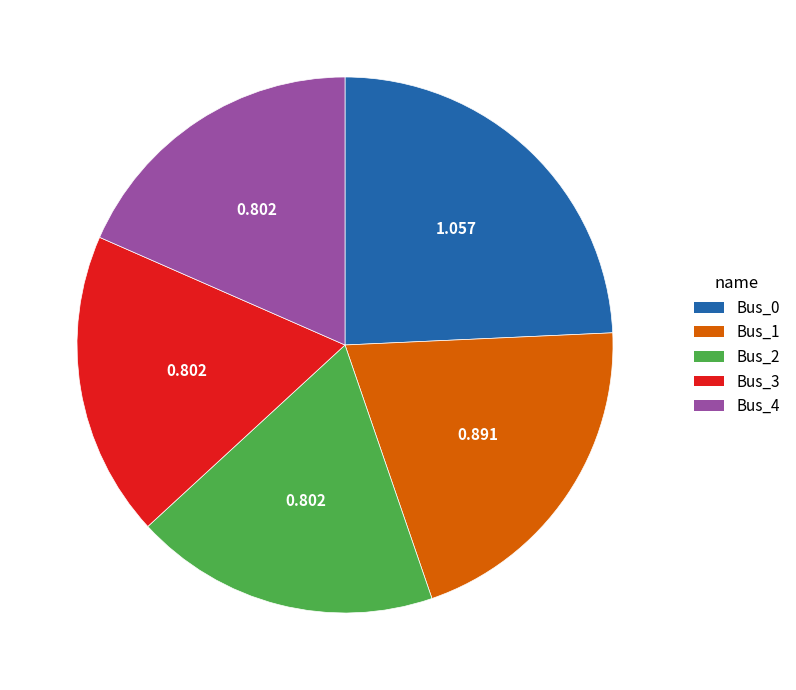

Does Bus_1 account for over 50% of the chart?

No